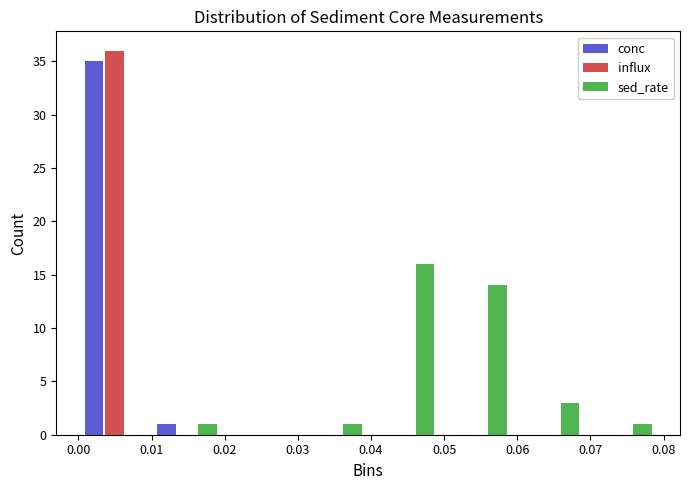

In the conc series, which range on the x-axis has the tallest bar?

0.000 to 0.010